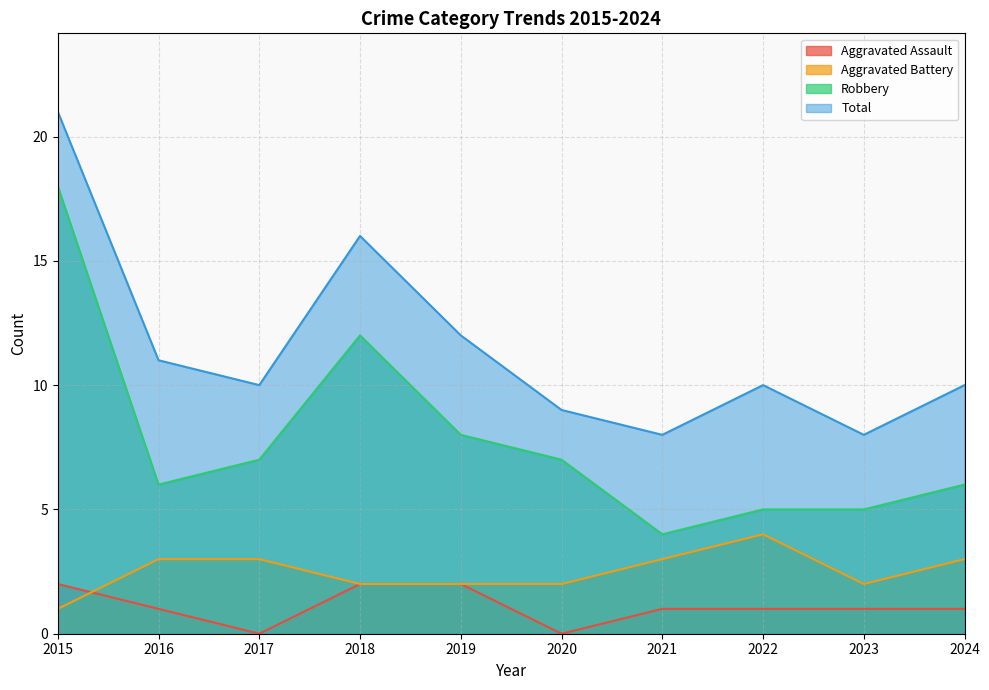

Reading left to right, what are all the values shown in this chart?

Aggravated Assault: 2015=2	2016=1	2017=0	2018=2	2019=2	2020=0	2021=1	2022=1	2023=1	2024=1
Aggravated Battery: 2015=1	2016=3	2017=3	2018=2	2019=2	2020=2	2021=3	2022=4	2023=2	2024=3
Robbery: 2015=18	2016=6	2017=7	2018=12	2019=8	2020=7	2021=4	2022=5	2023=5	2024=6
Total: 2015=21	2016=11	2017=10	2018=16	2019=12	2020=9	2021=8	2022=10	2023=8	2024=10